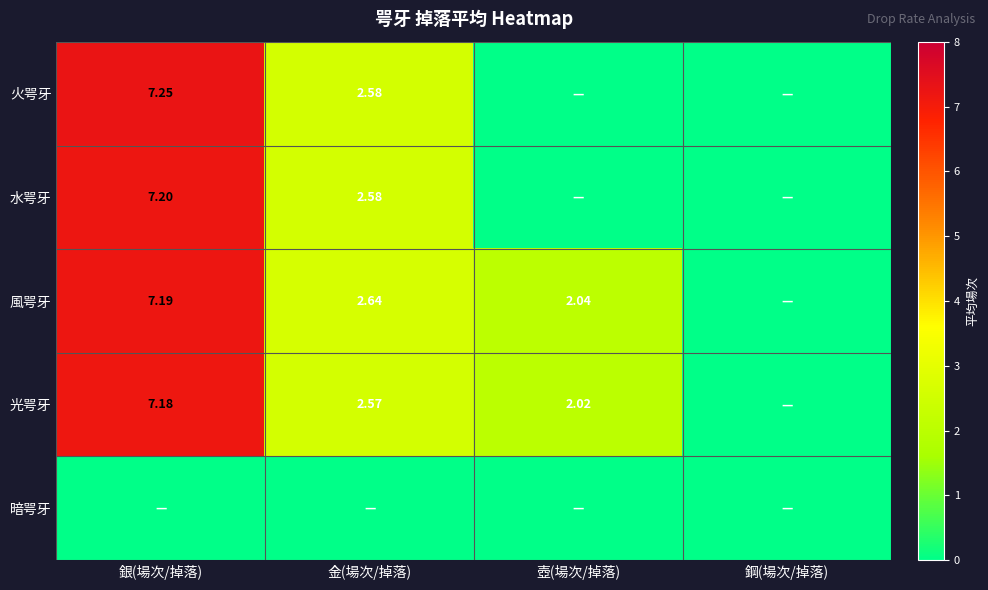

What is the highest value of the 風咢牙 series?

7.2